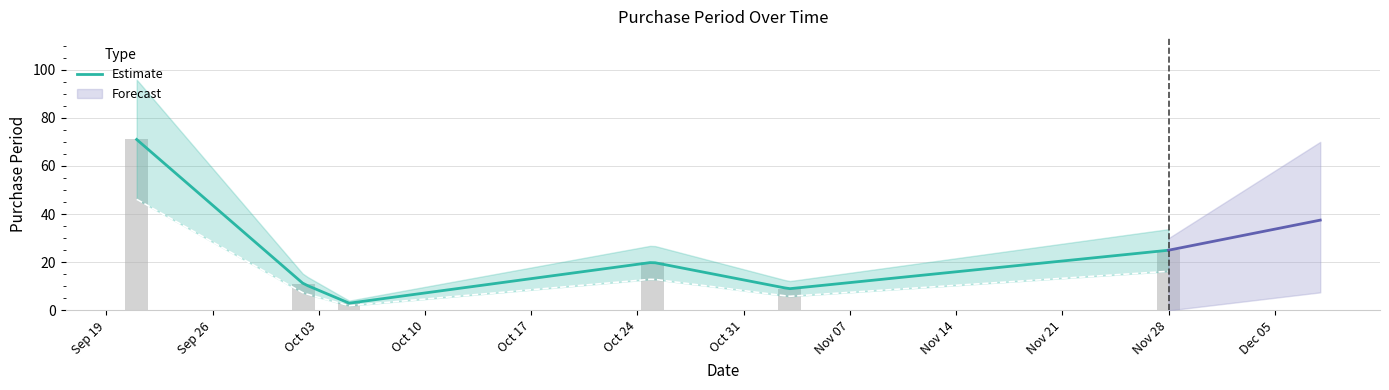

What is the value of the 3rd bar from the left?

3